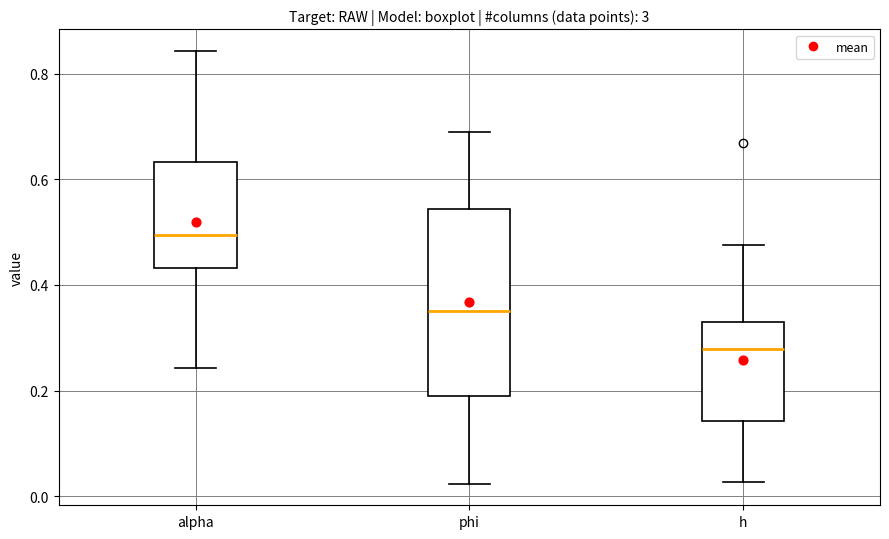

Which box is the tallest, from its lower edge to its upper edge?

phi